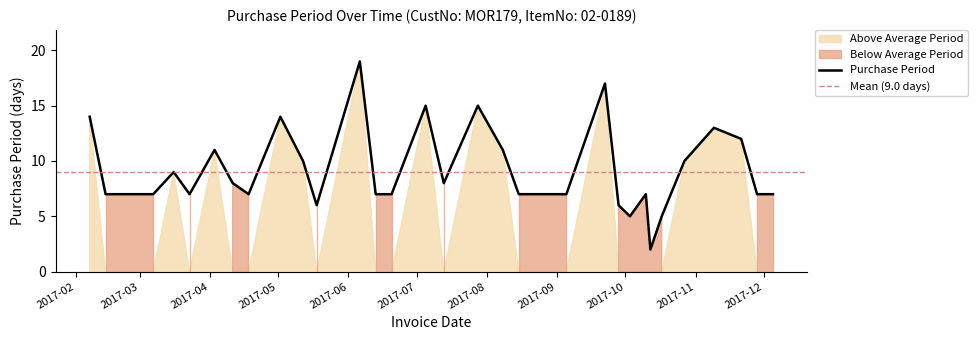

True or false: there are more than 0 points higher than both neighbors.

True